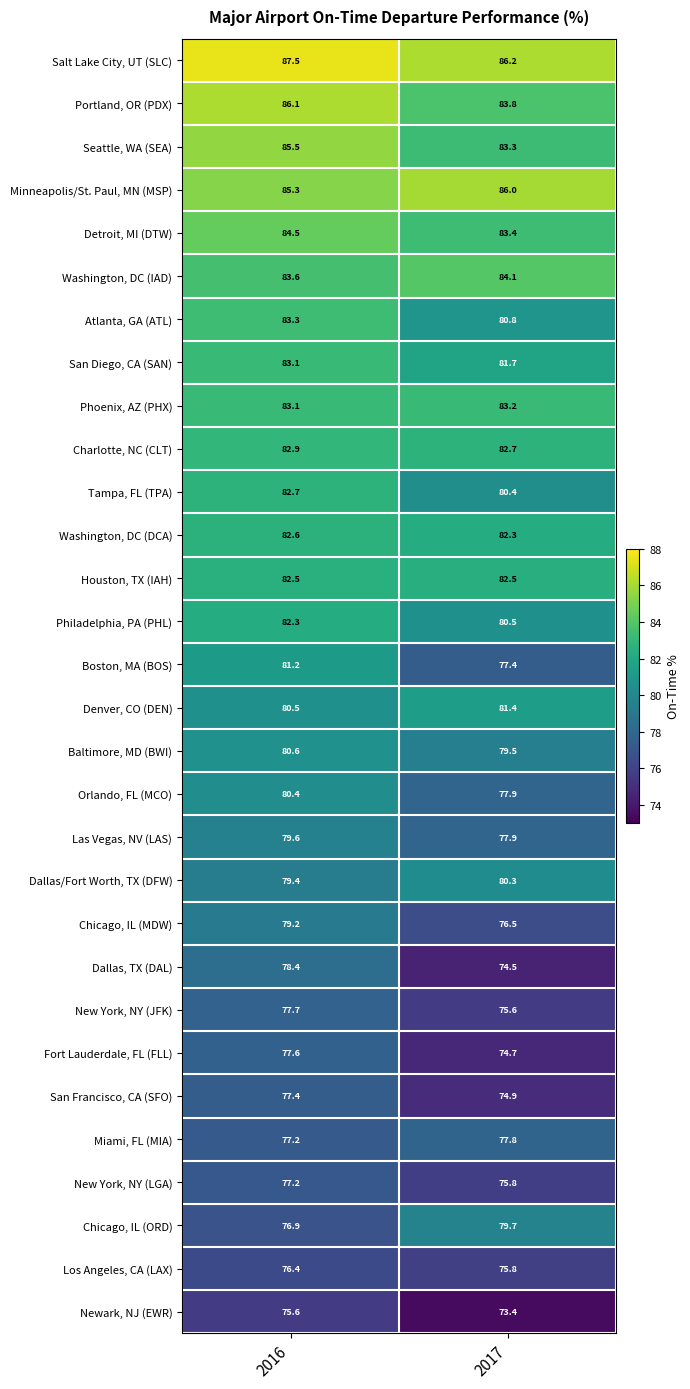

What is the spread (max minus min) of values at 2017?

12.8